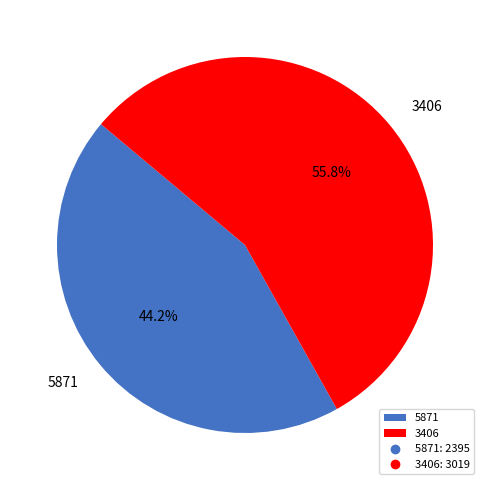

The 3406 slice represents 56% of the pie. True or false?

True